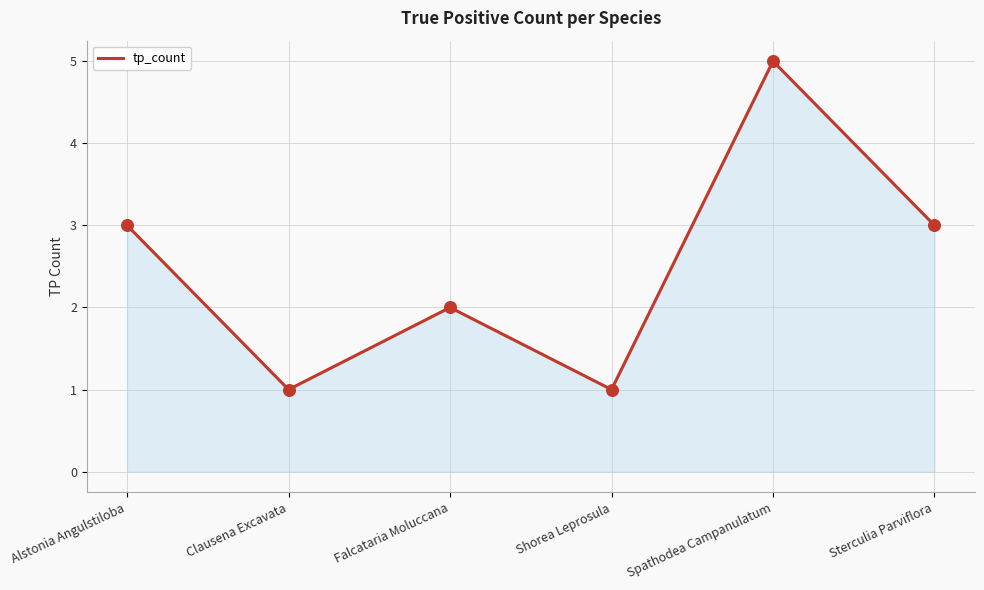

Approximately how many times larger is the value at Falcataria Moluccana compared to Alstonia Angulstiloba?

0.7